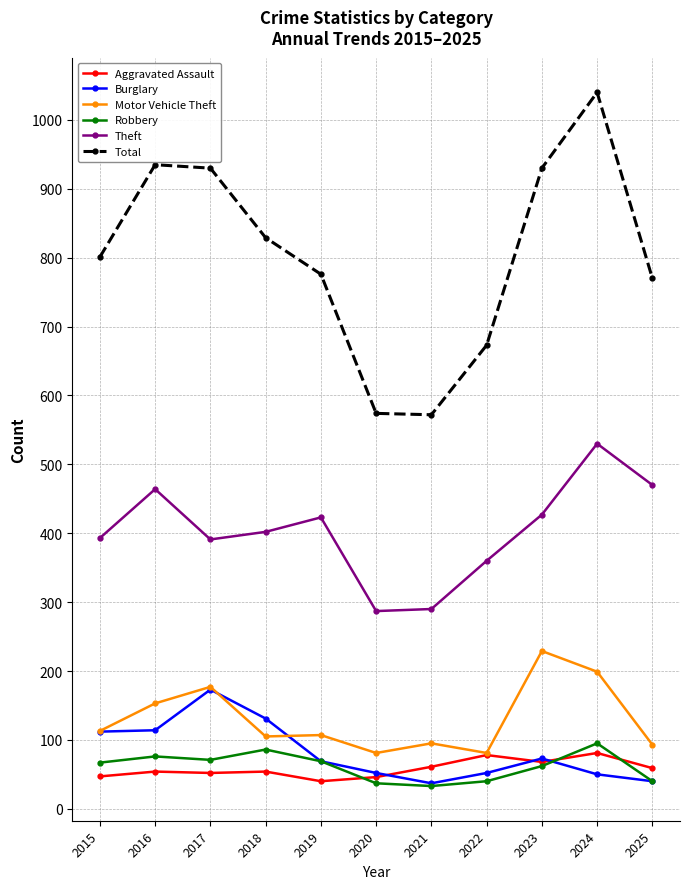

Where is the first local maximum for Burglary?

2017